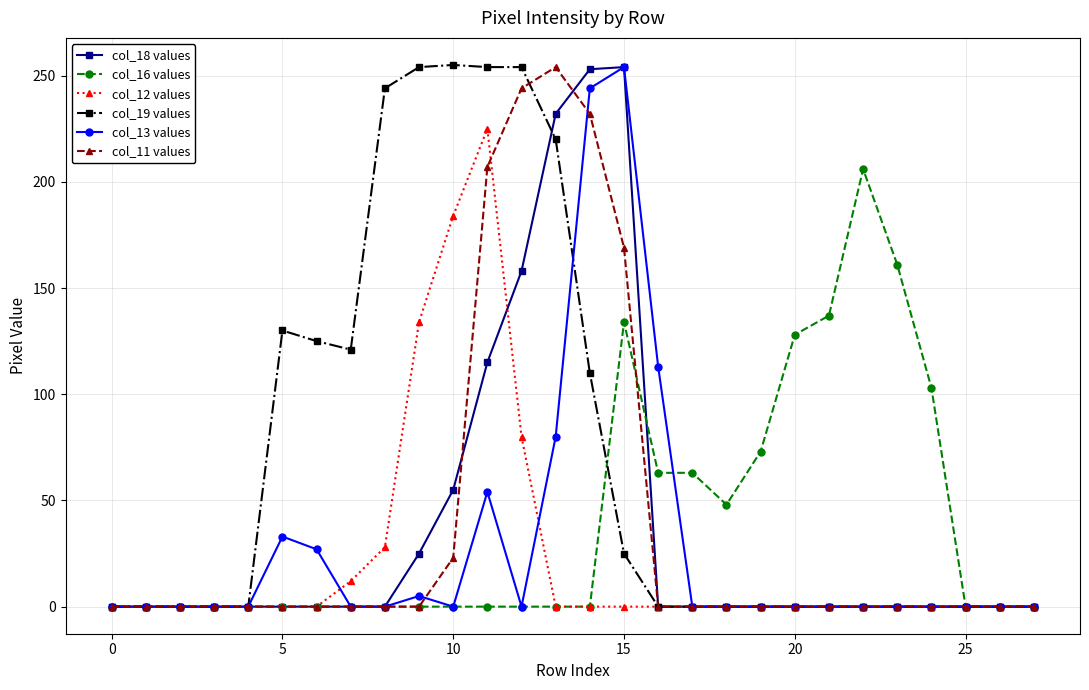

What are all the series names shown in the legend?

col_18 values, col_16 values, col_12 values, col_19 values, col_13 values, col_11 values